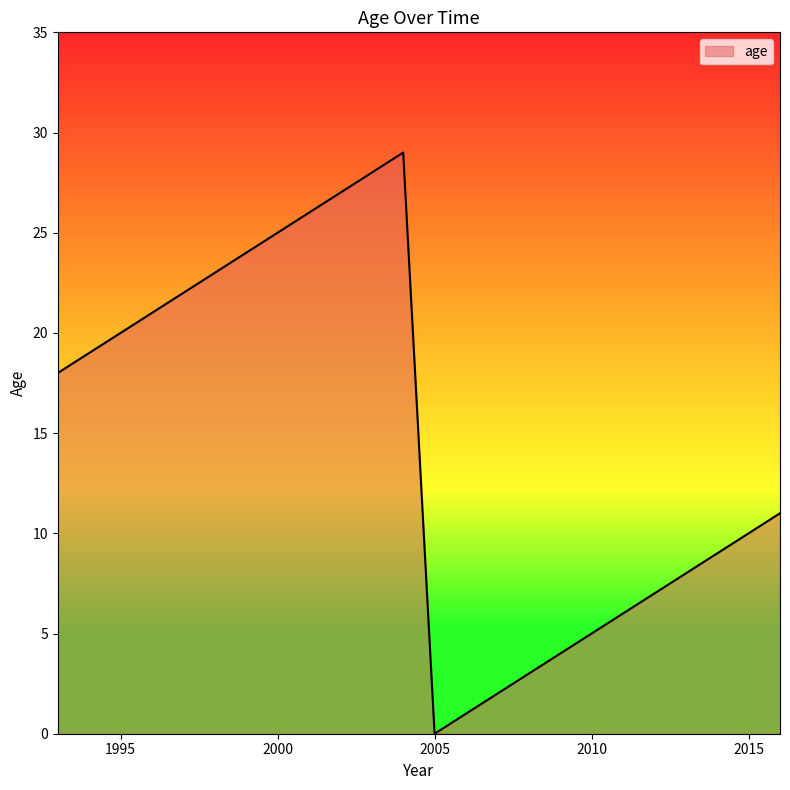

What is the difference between the maximum and minimum values?

29